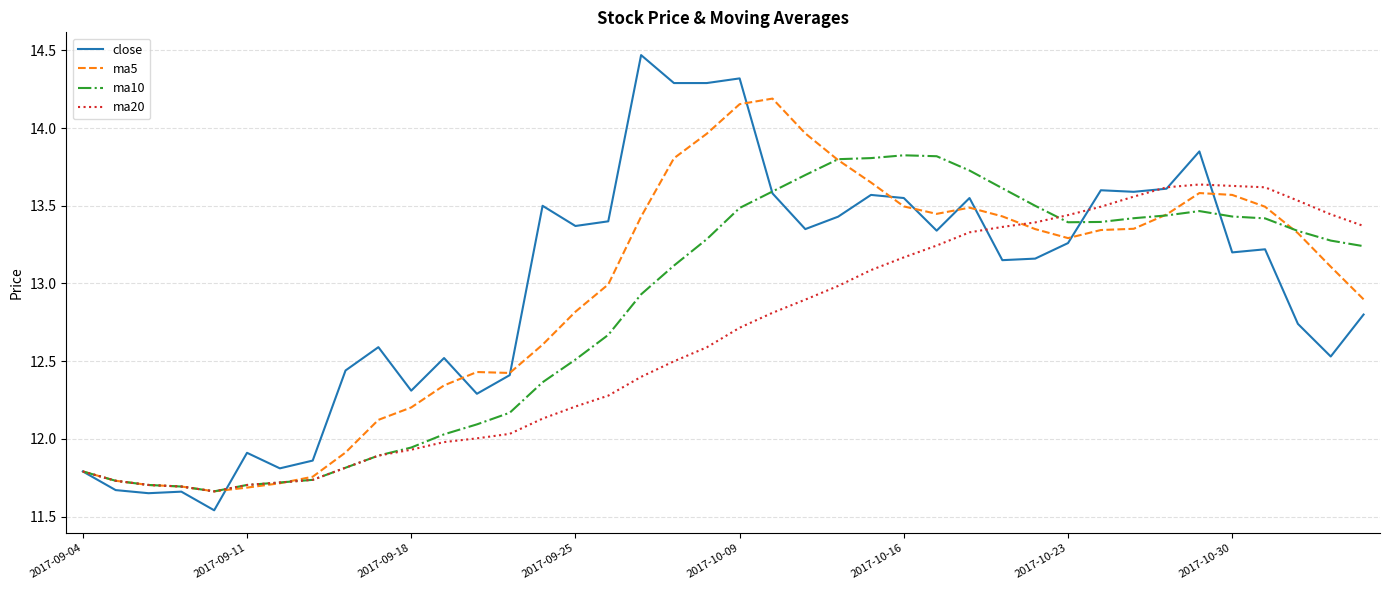

Which series has the largest range (max minus min)?

close